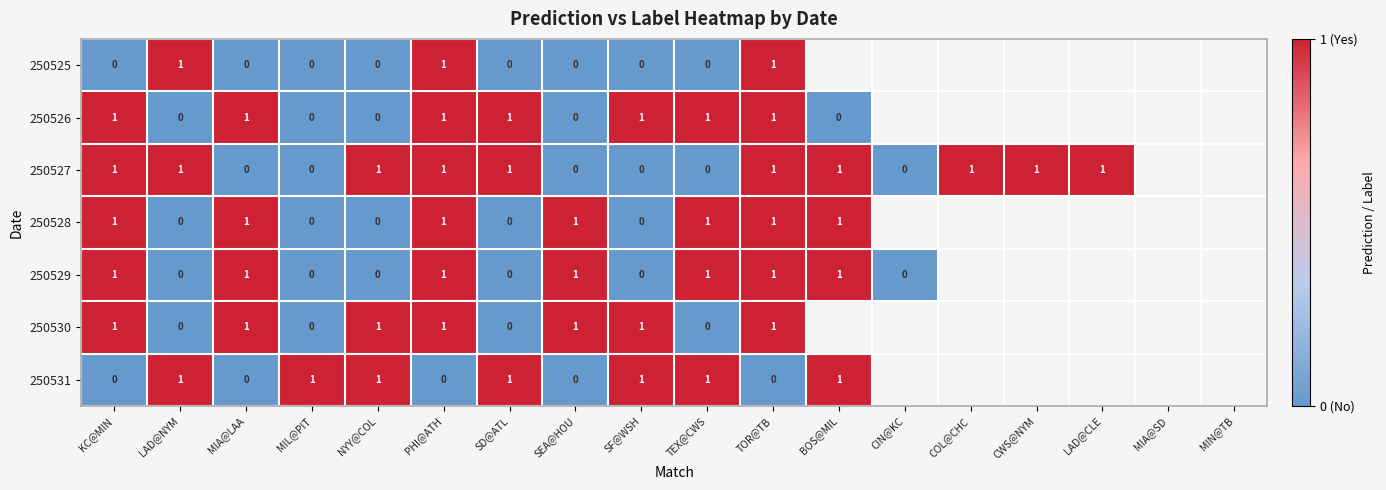

True or false: 250531 has a value of 0 at LAD@NYM.

False